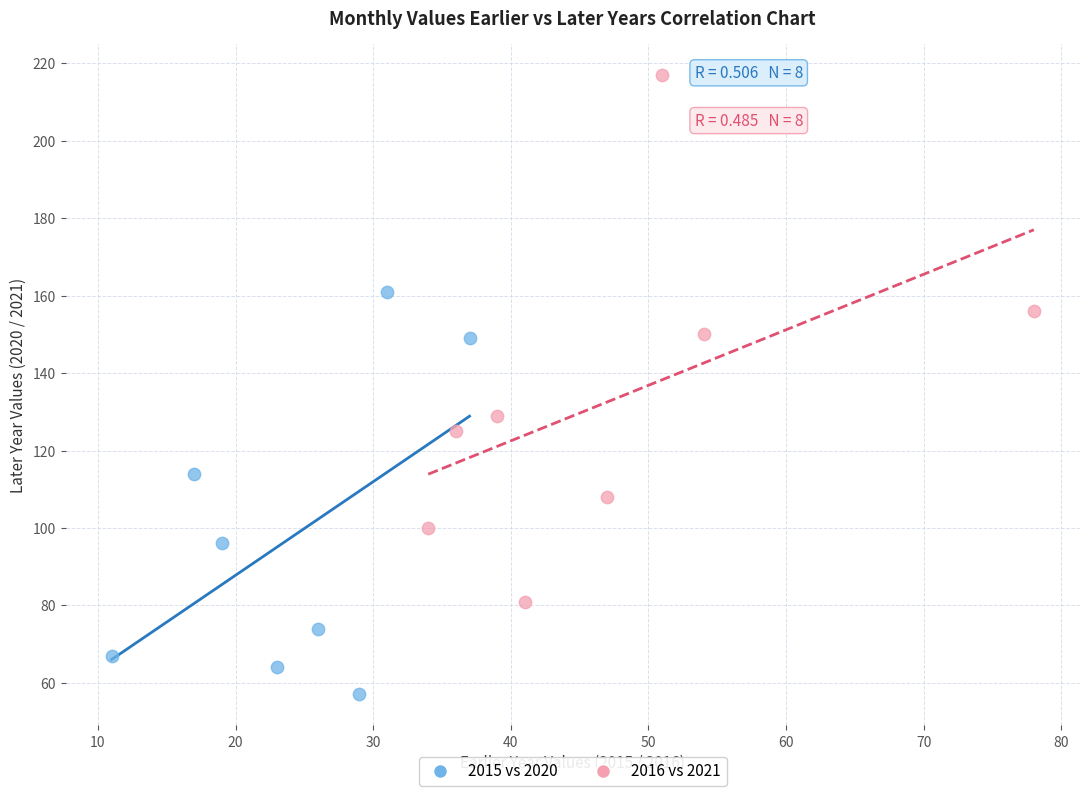

Which series contains the highest Y value?

2016 vs 2021